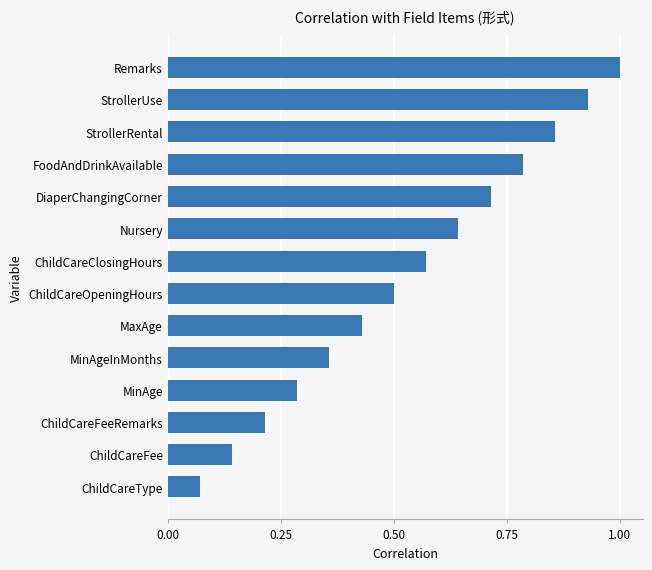

Rank the categories by value from lowest to highest.

ChildCareType, ChildCareFee, ChildCareFeeRemarks, MinAge, MinAgeInMonths, MaxAge, ChildCareOpeningHours, ChildCareClosingHours, Nursery, DiaperChangingCorner, FoodAndDrinkAvailable, StrollerRental, StrollerUse, Remarks